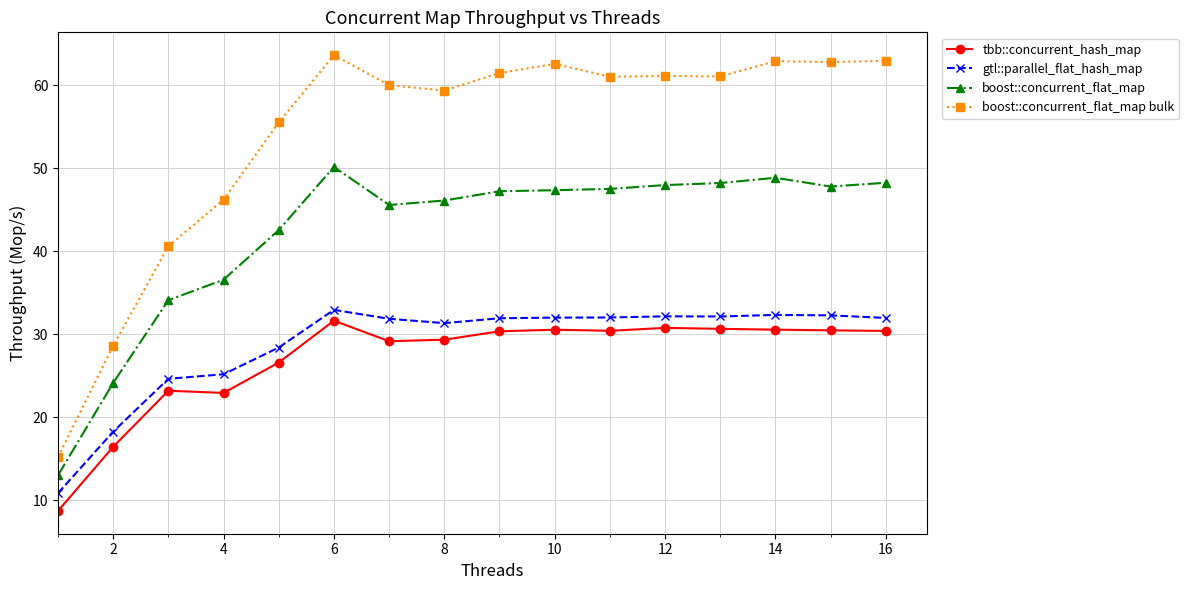

True or false: boost::concurrent_flat_map bulk has more than 0 interior local peaks.

True